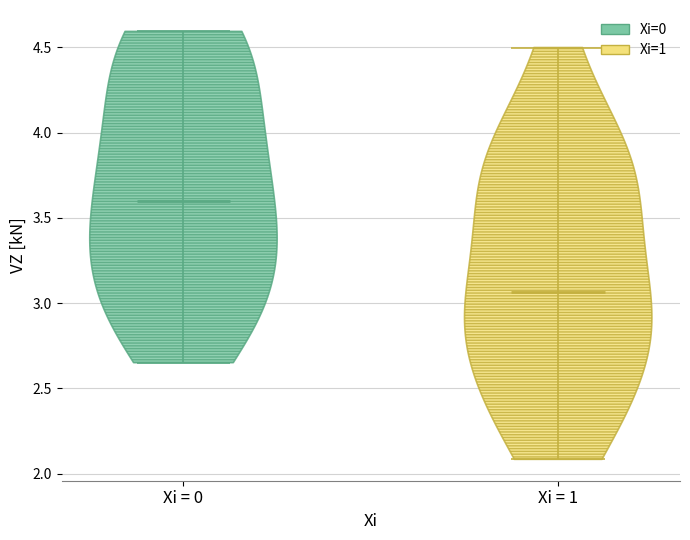

Reading left to right, read every violin against the y-axis: where its median line is, and the lowest and highest points it reaches. The values are not printed on the chart, so give them approximately, as read against the axis.

Xi = 0: median line 3.60, lowest point 2.65, highest point 4.60
Xi = 1: median line 3.05, lowest point 2.10, highest point 4.50